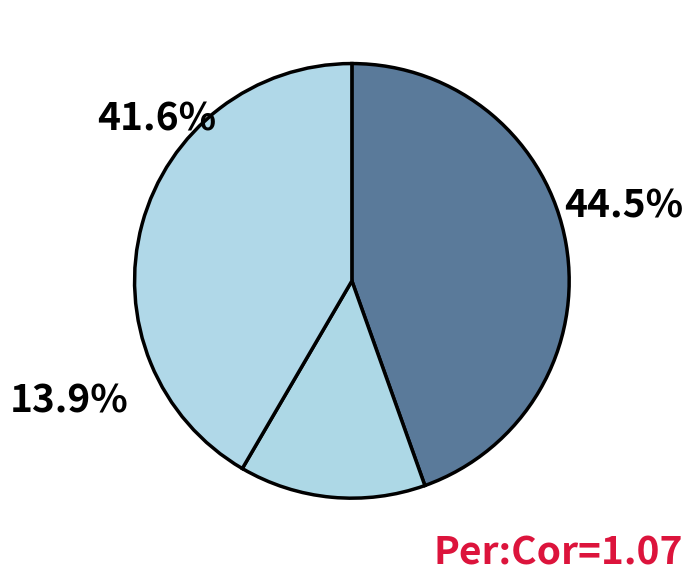

How many slices are in this pie chart?

3